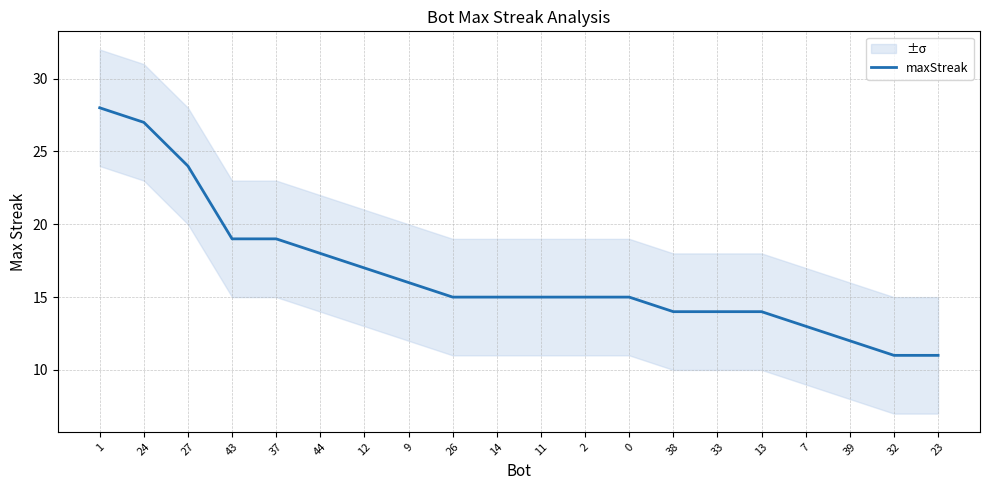

What position from the right is 37?

16